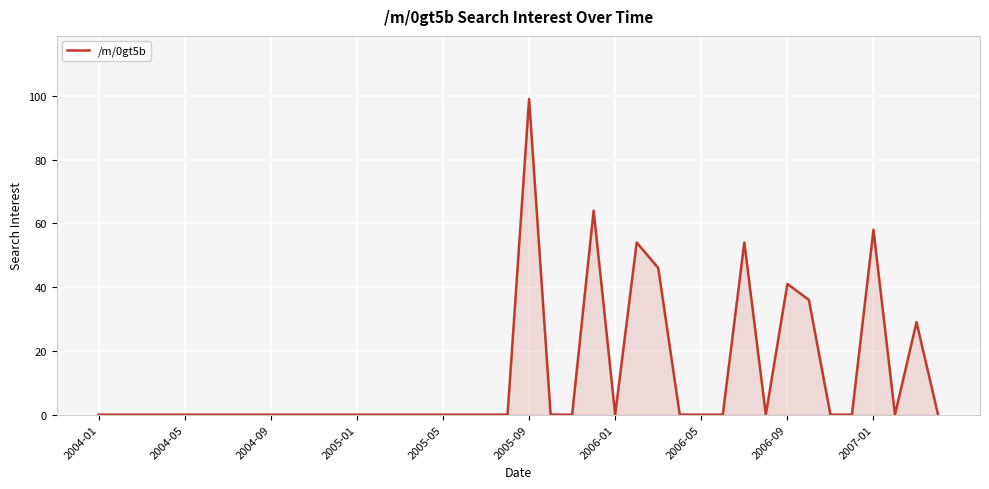

What is the maximum value shown in the chart?

99